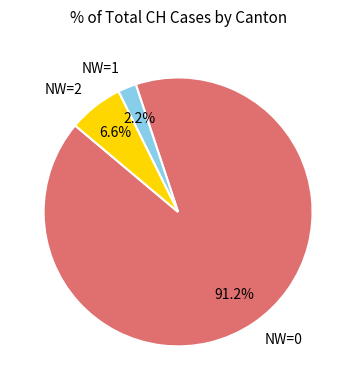

Rank the categories by value from highest to lowest.

NW=0, NW=2, NW=1